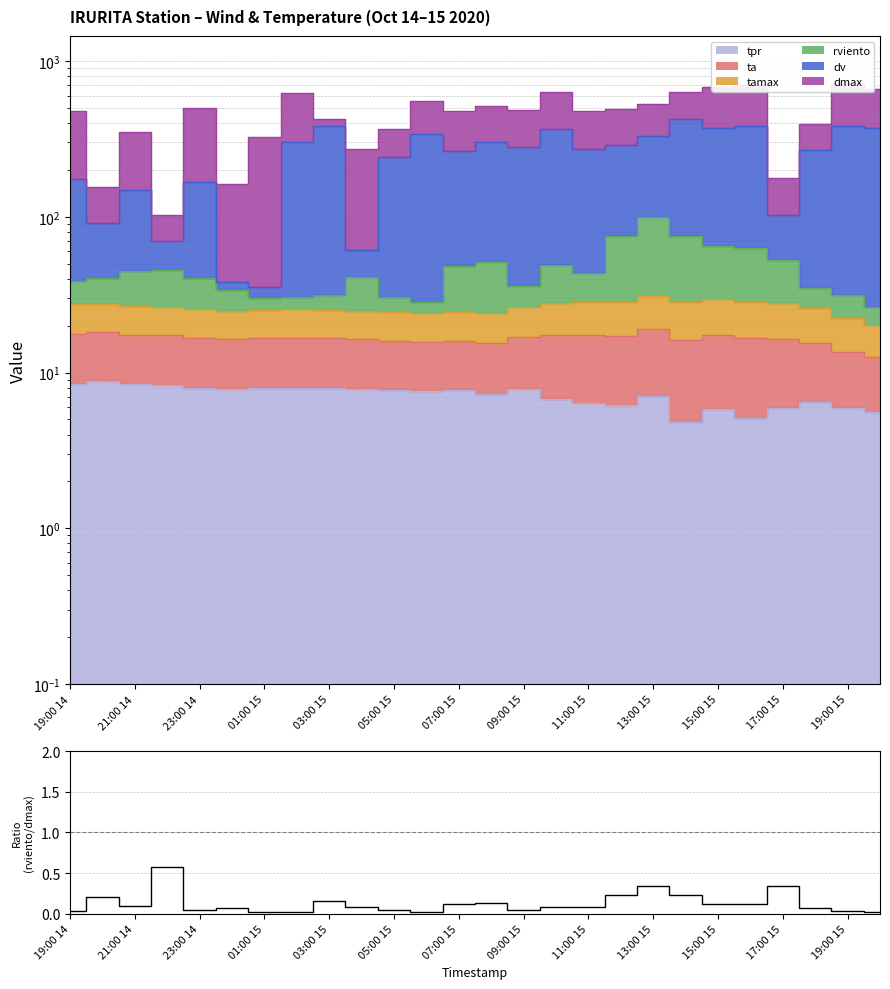

What is the minimum value shown in the chart?

4.8